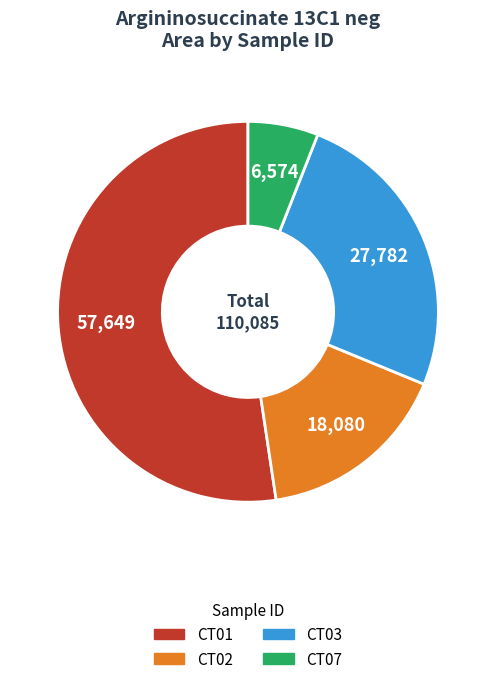

What is the largest slice in the pie chart?

CT01